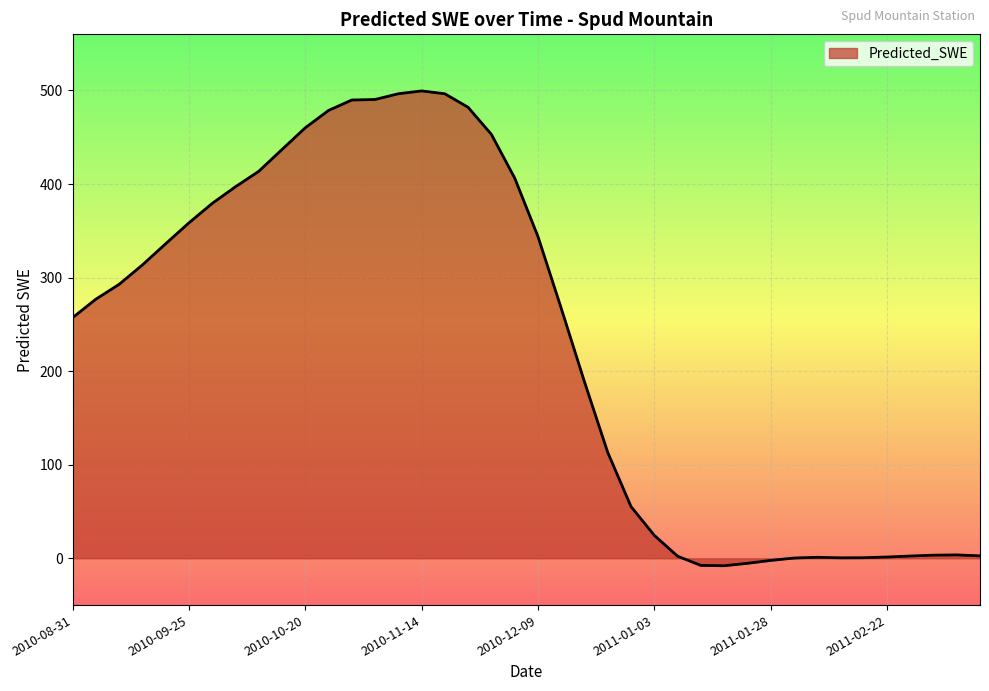

What is the difference between the maximum and minimum values?

507.5